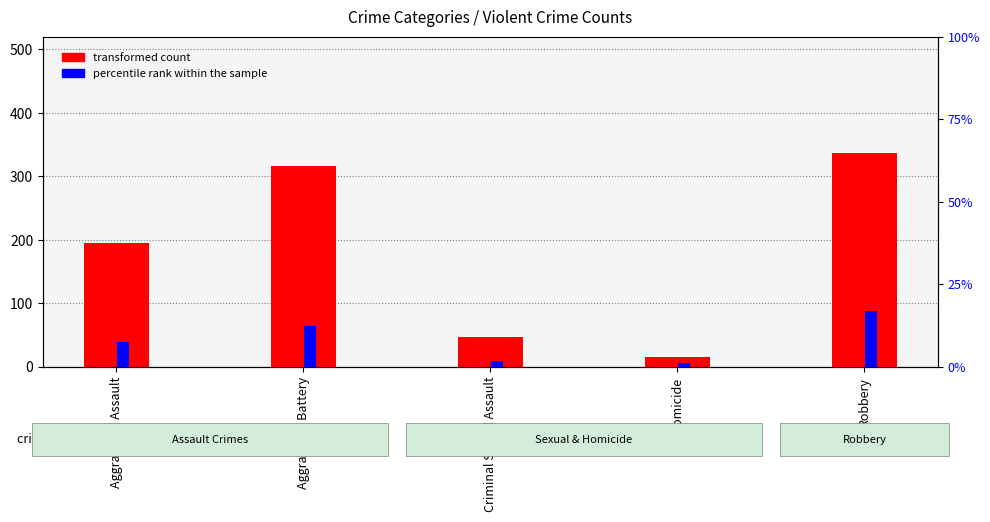

At which category is the sum across all series the highest?

Robbery